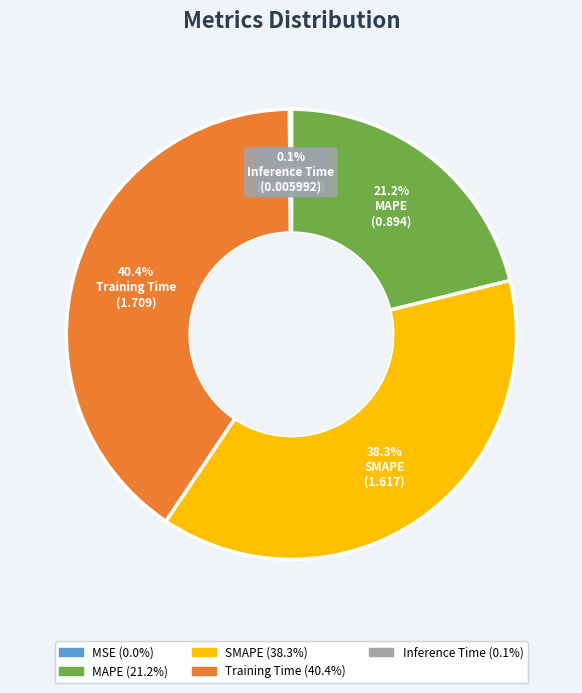

Does any single category account for the majority?

No